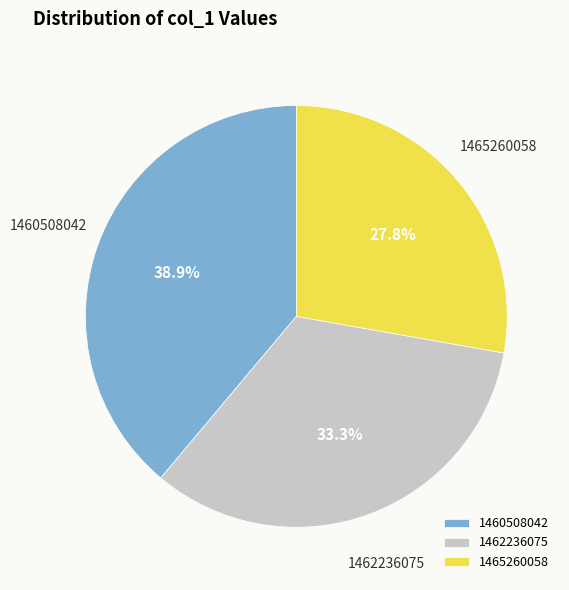

What percentage do 1460508042 and 1462236075 together represent?

72.2%